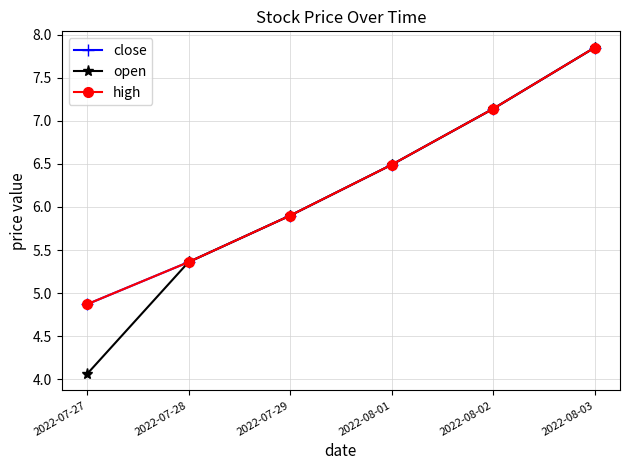

Does the chart display data point markers on the line(s)?

Yes